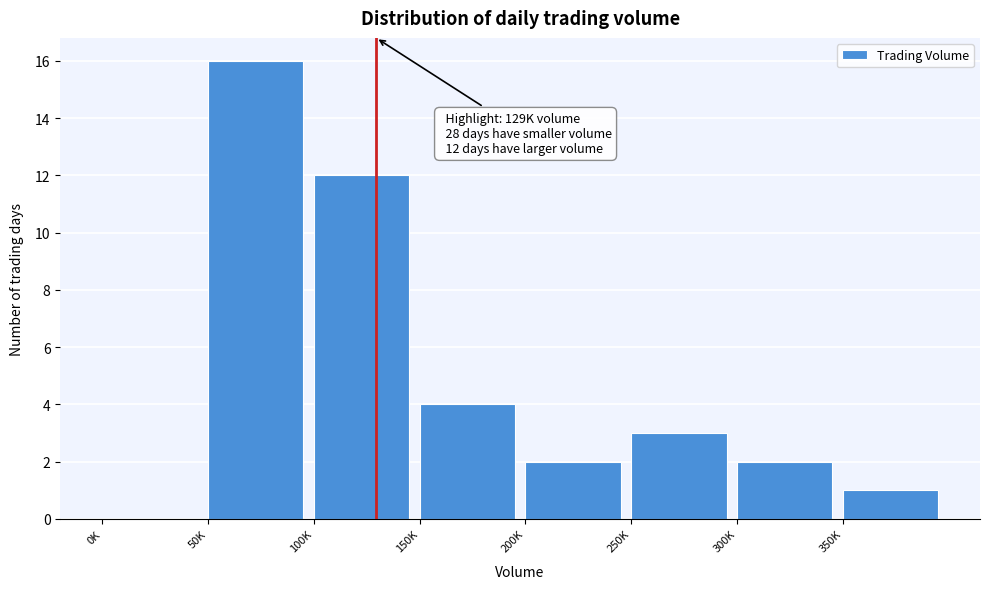

Reading left to right, what are all the values shown in this chart?

0K=0	50K=16	100K=12	150K=4	200K=2	250K=3	300K=2	350K=1